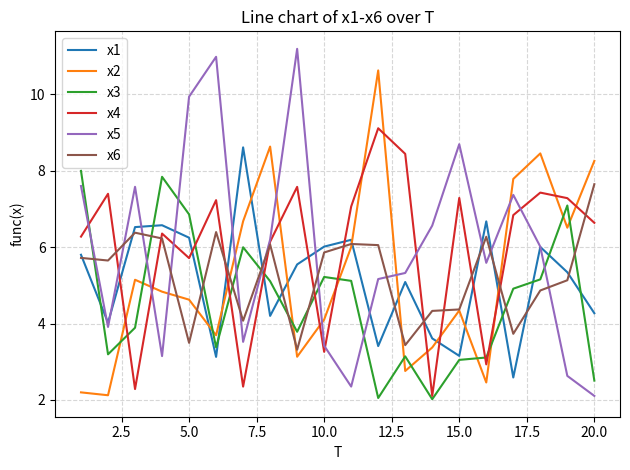

True or false: x2 and x3 cross at least once.

True